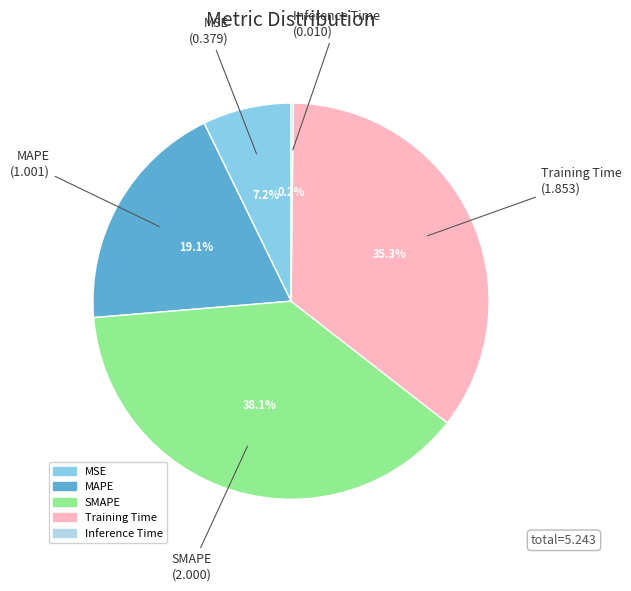

Is there any slice that represents more than half of the pie?

No